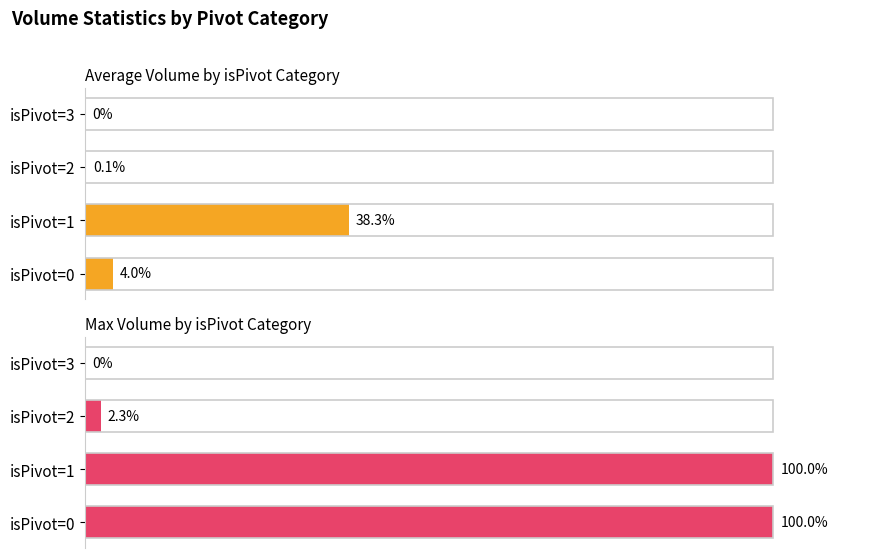

List the series in order of their overall mean, lowest first.

Average Volume, Max Volume